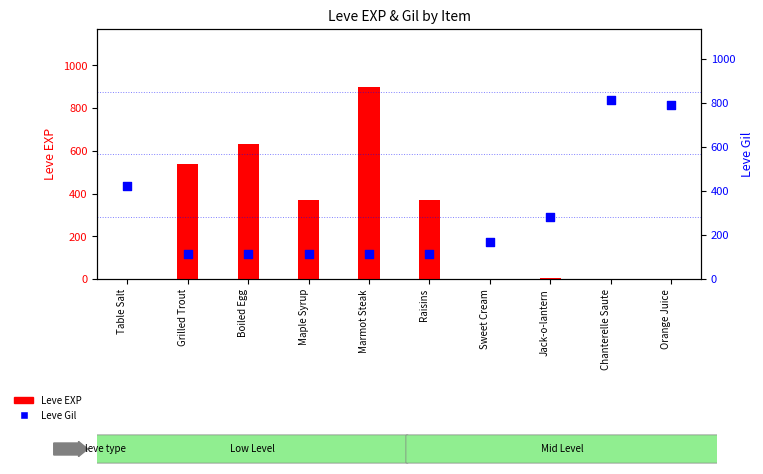

At how many categories does at least one series exceed 419?

6